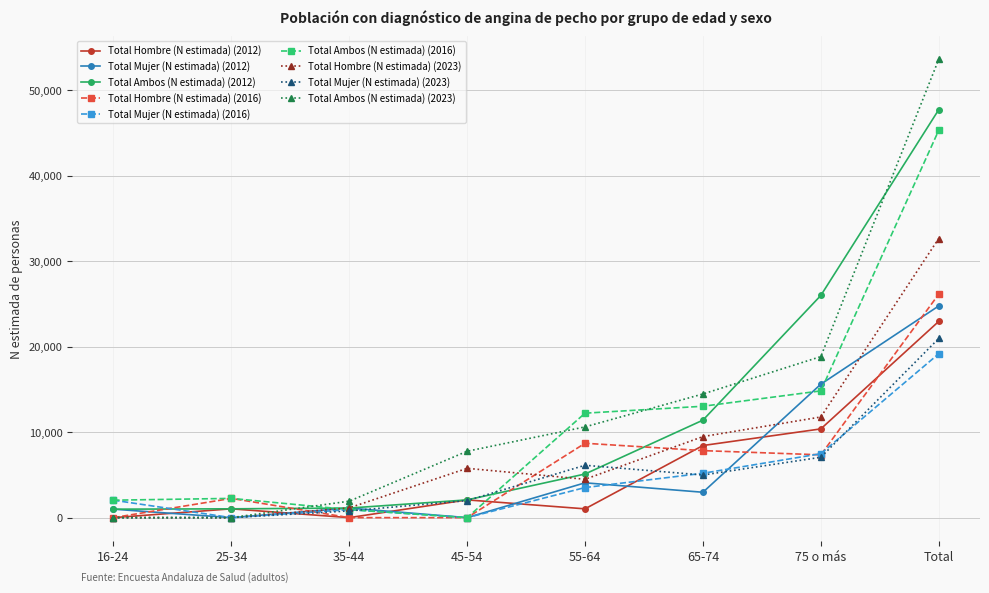

True or false: Total Ambos (N estimada) (2012) and Total Hombre (N estimada) (2016) intersect in this chart.

True